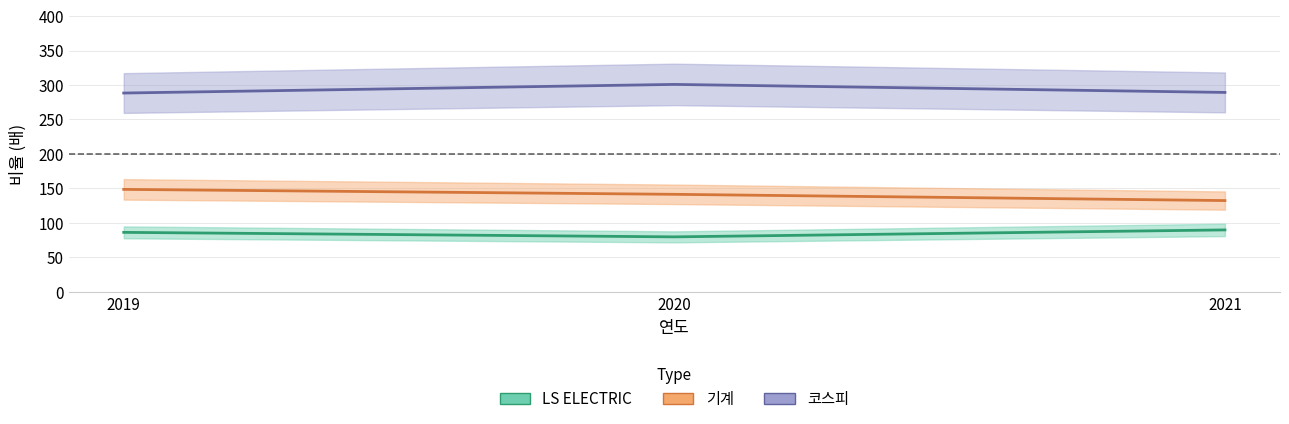

What is the total value across all series at 2019?

523.2